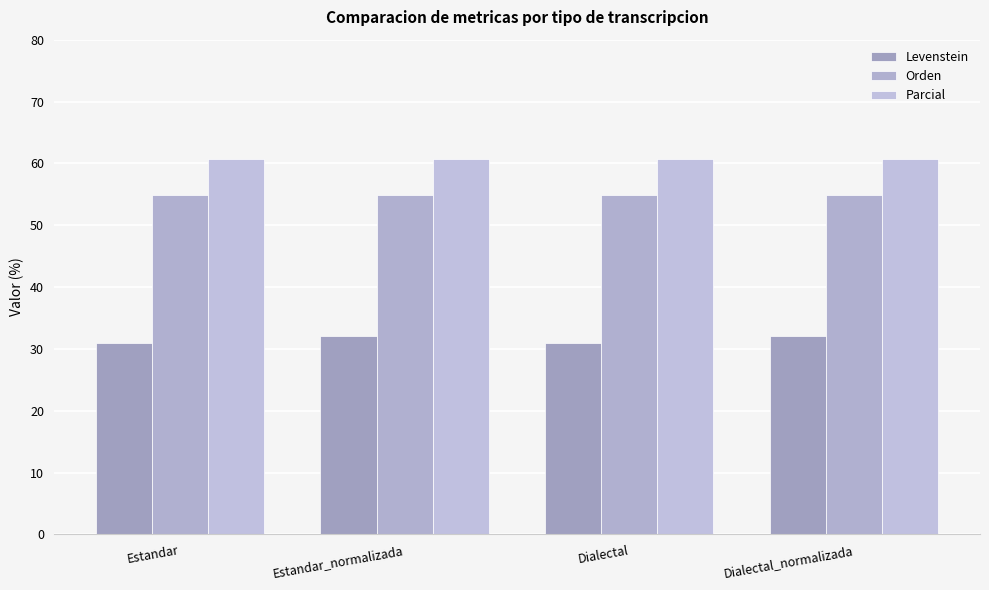

At which label does Levenstein reach its minimum?

Estandar